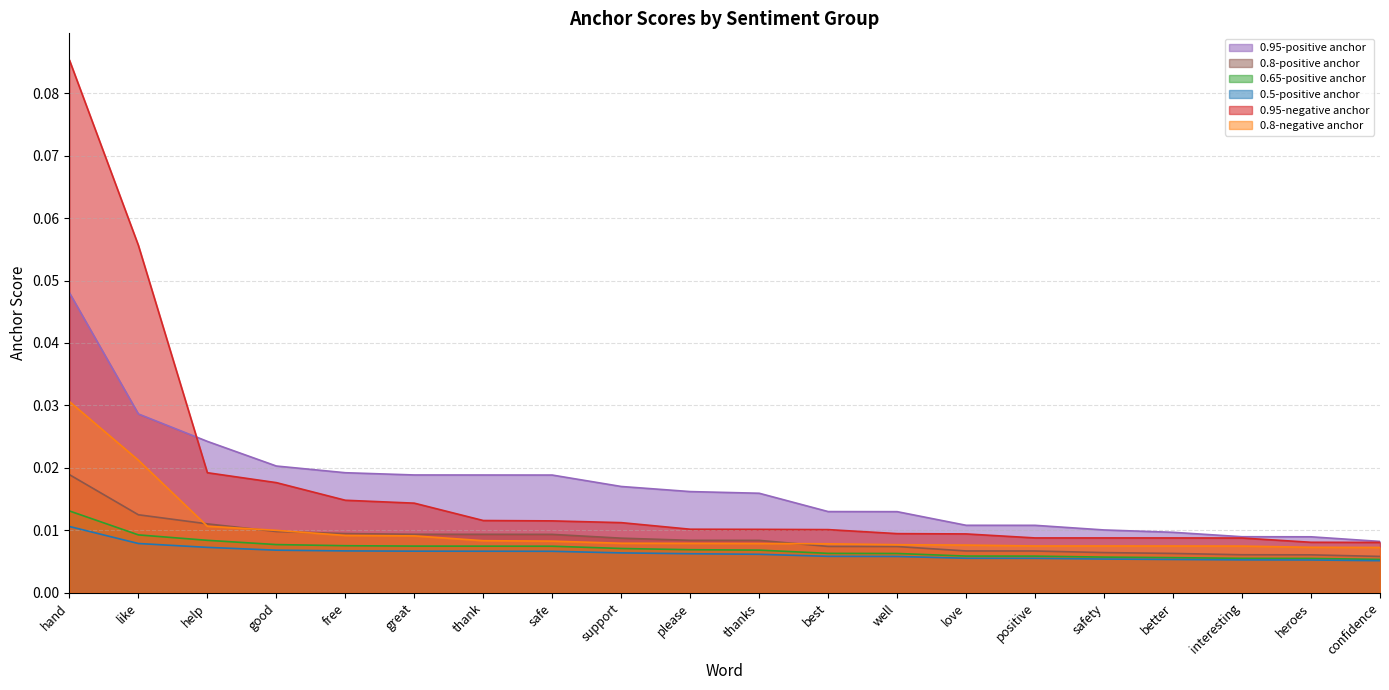

The value of 0.8-negative anchor at good is 0.0. True or false?

False